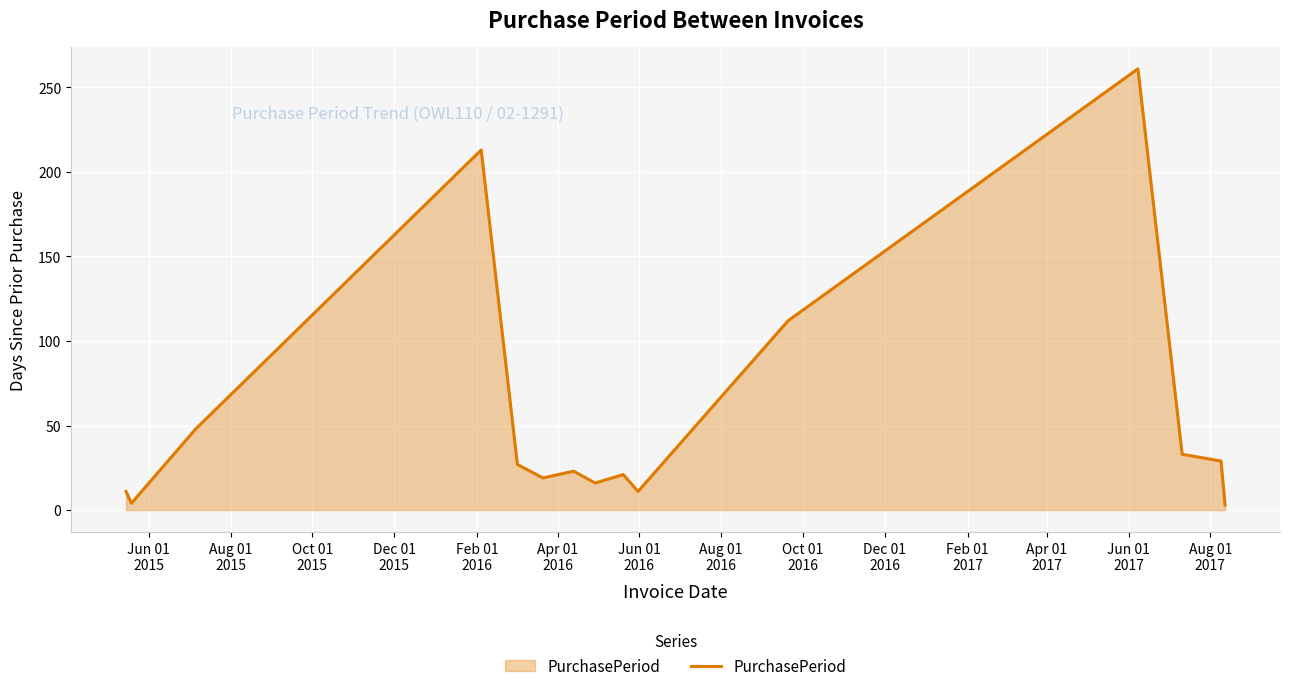

How many lines are shown in the chart?

1